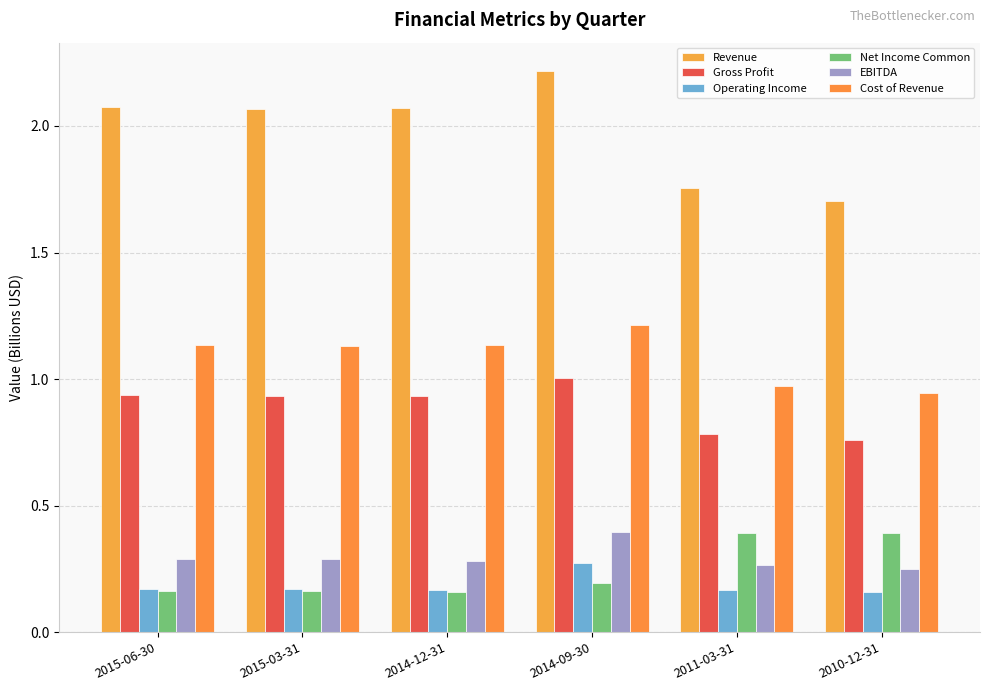

Reading left to right, what are all the values shown in this chart?

Revenue: 2.1	2.1	2.1	2.2	1.8	1.7
Gross Profit: 0.9	0.9	0.9	1.0	0.8	0.8
Operating Income: 0.2	0.2	0.2	0.3	0.2	0.2
Net Income Common: 0.2	0.2	0.2	0.2	0.4	0.4
EBITDA: 0.3	0.3	0.3	0.4	0.3	0.2
Cost of Revenue: 1.1	1.1	1.1	1.2	1.0	0.9